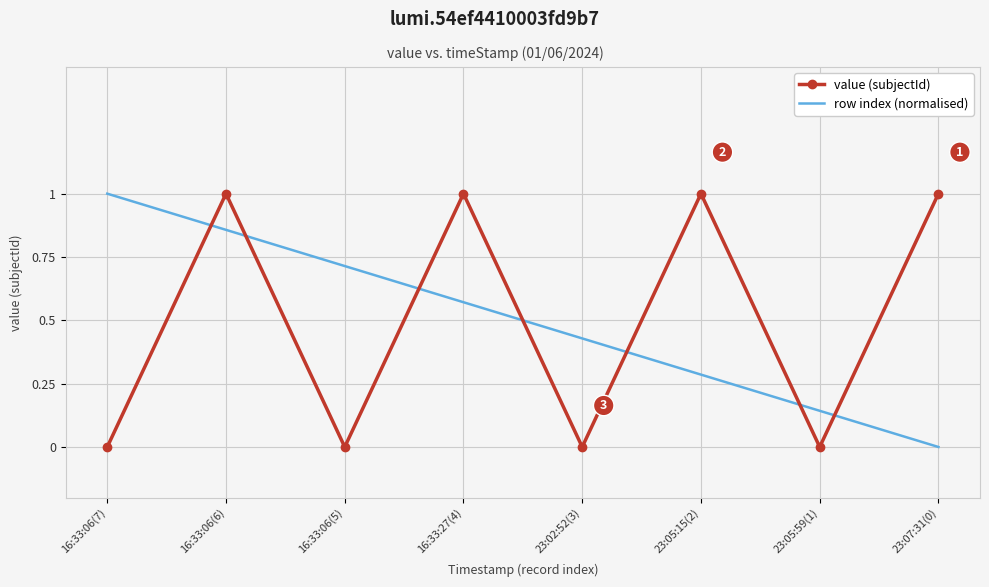

Count the row index (normalised) values in the range 0 to 1.

8